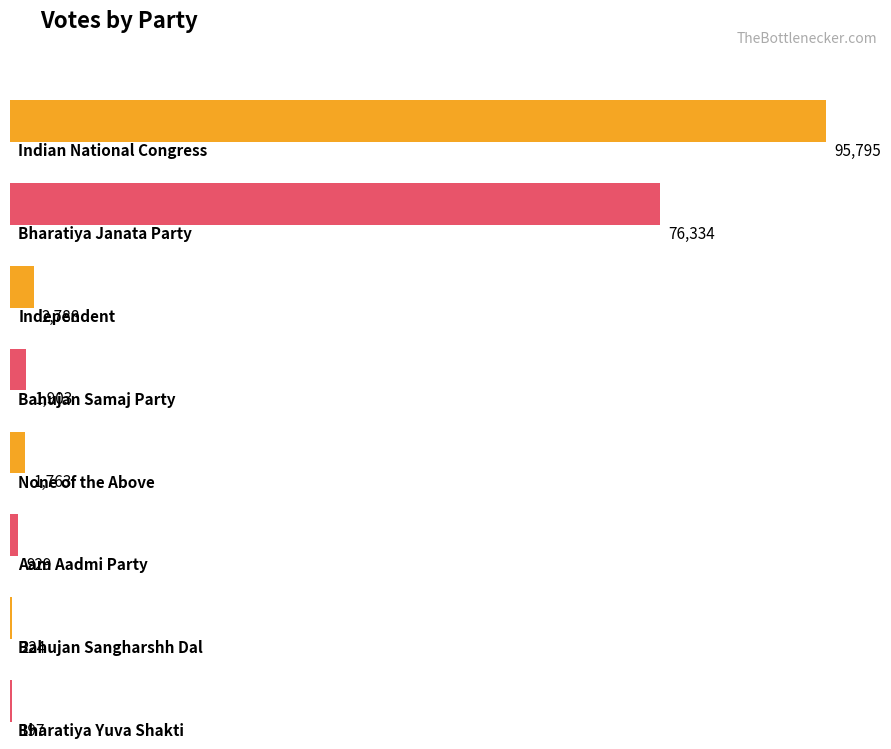

What is the smallest value displayed?

197